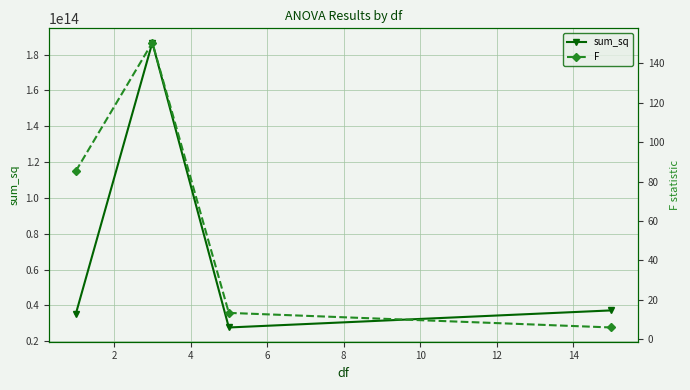

True or false: F and sum_sq cross at least once.

False